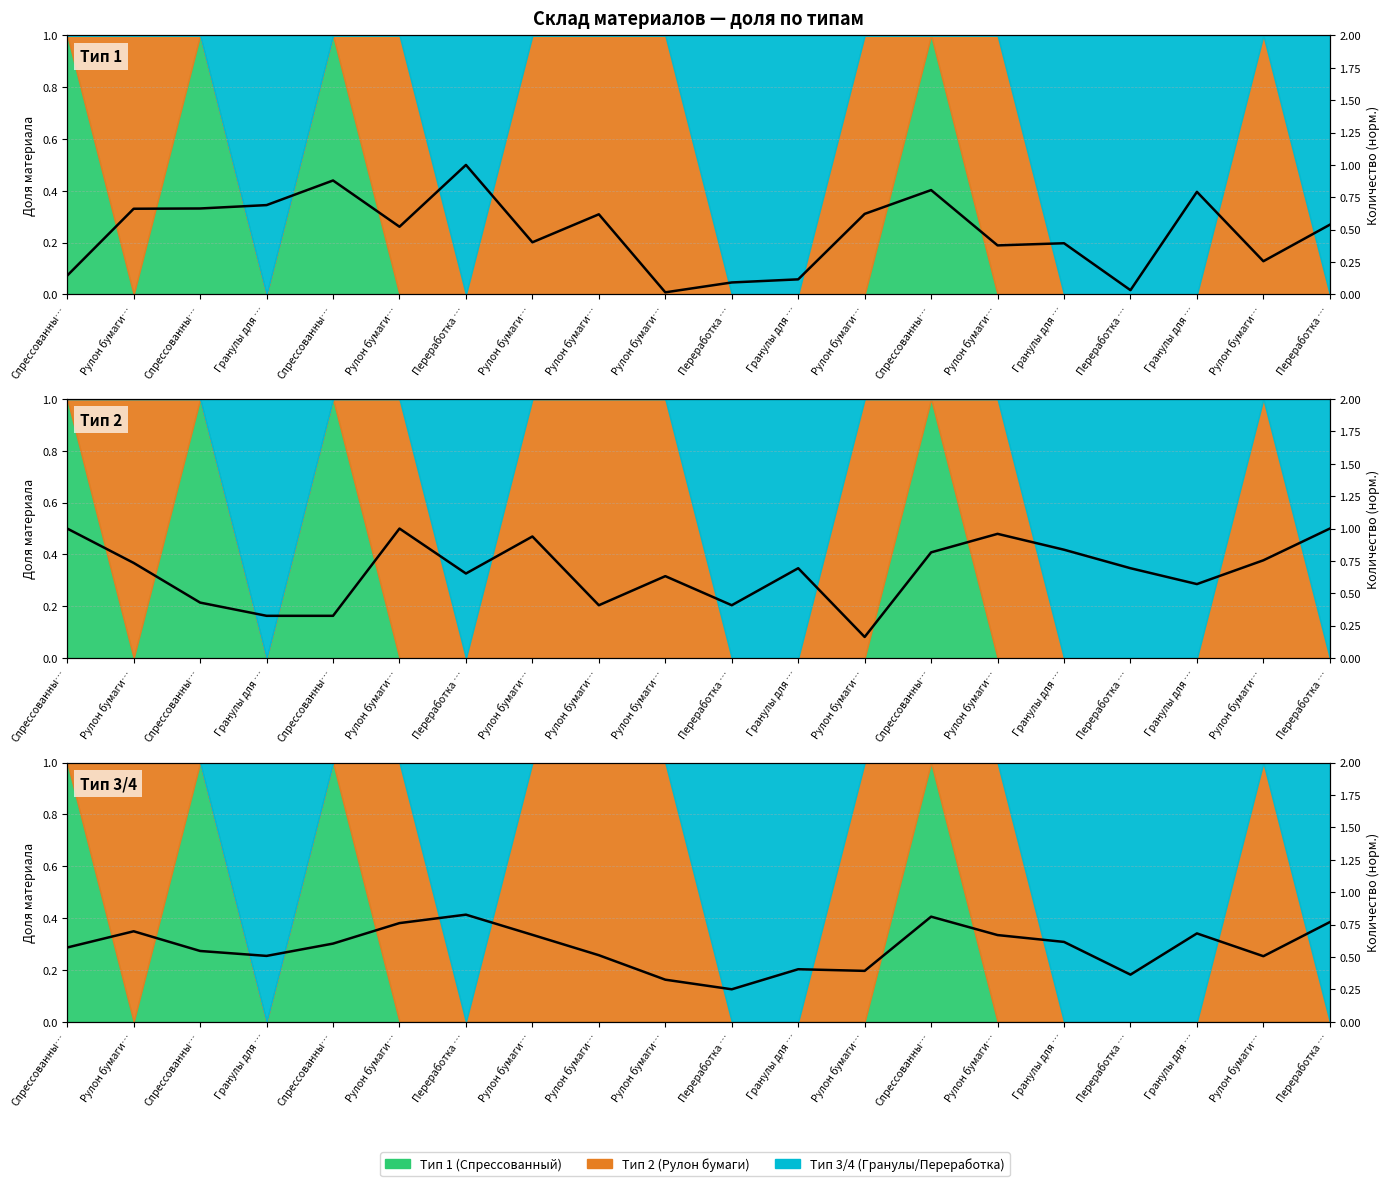

What is the difference between the second highest and second lowest values?

0.5